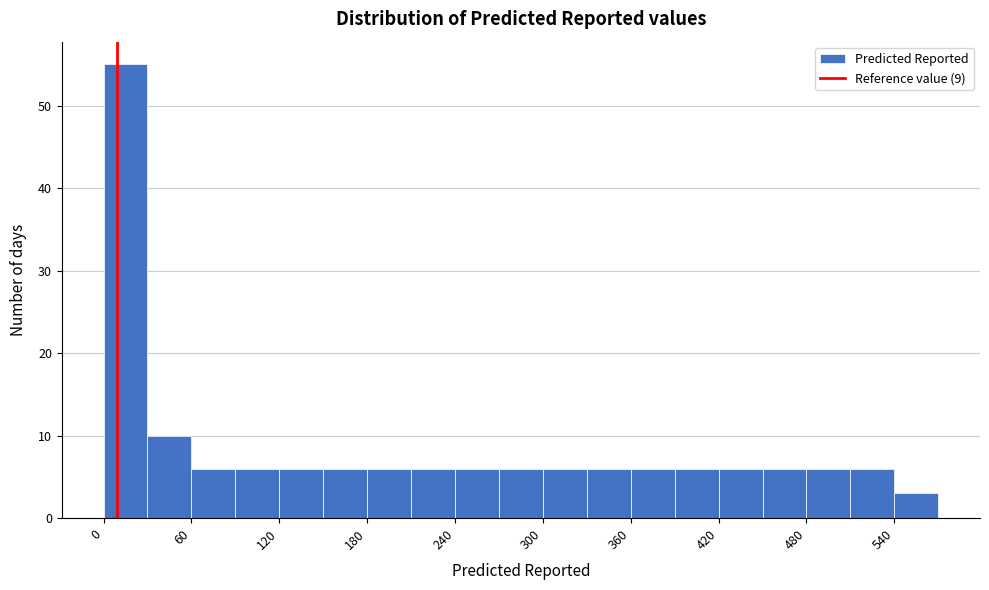

Around what value on the x-axis is the tallest bar? Give the approximate position of its centre, as read against the axis.

20